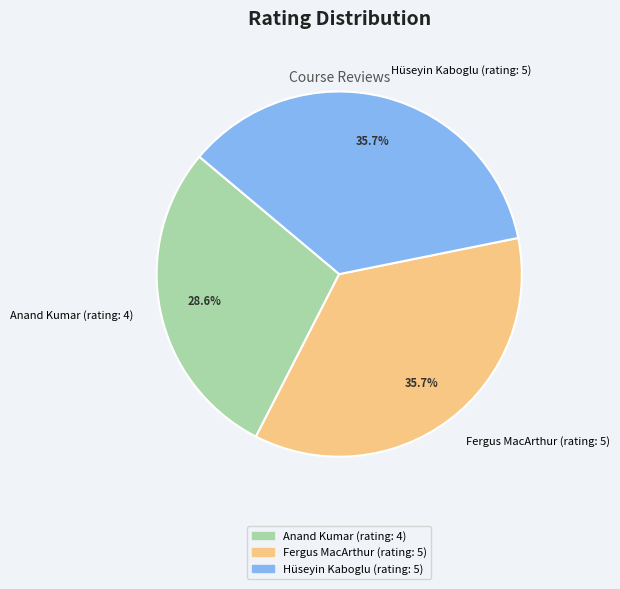

To the nearest percent, what percentage of the pie is Fergus MacArthur (rating: 5)?

36%